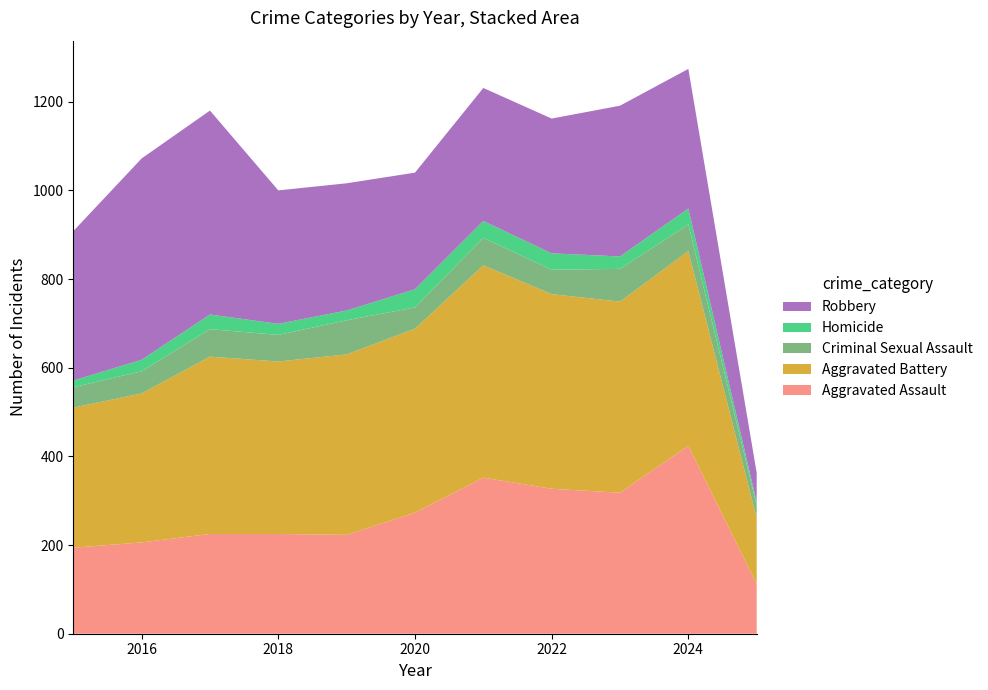

Reading left to right, what are all the values shown in this chart?

Aggravated Assault: 194	206	225	225	223	273	352	327	318	424	112
Aggravated Battery: 316	336	400	389	407	415	479	439	431	439	149
Criminal Sexual Assault: 46	50	62	60	77	48	62	55	74	60	29
Homicide: 15	26	33	25	22	41	38	37	28	36	7
Robbery: 337	454	460	301	287	263	300	304	340	315	66